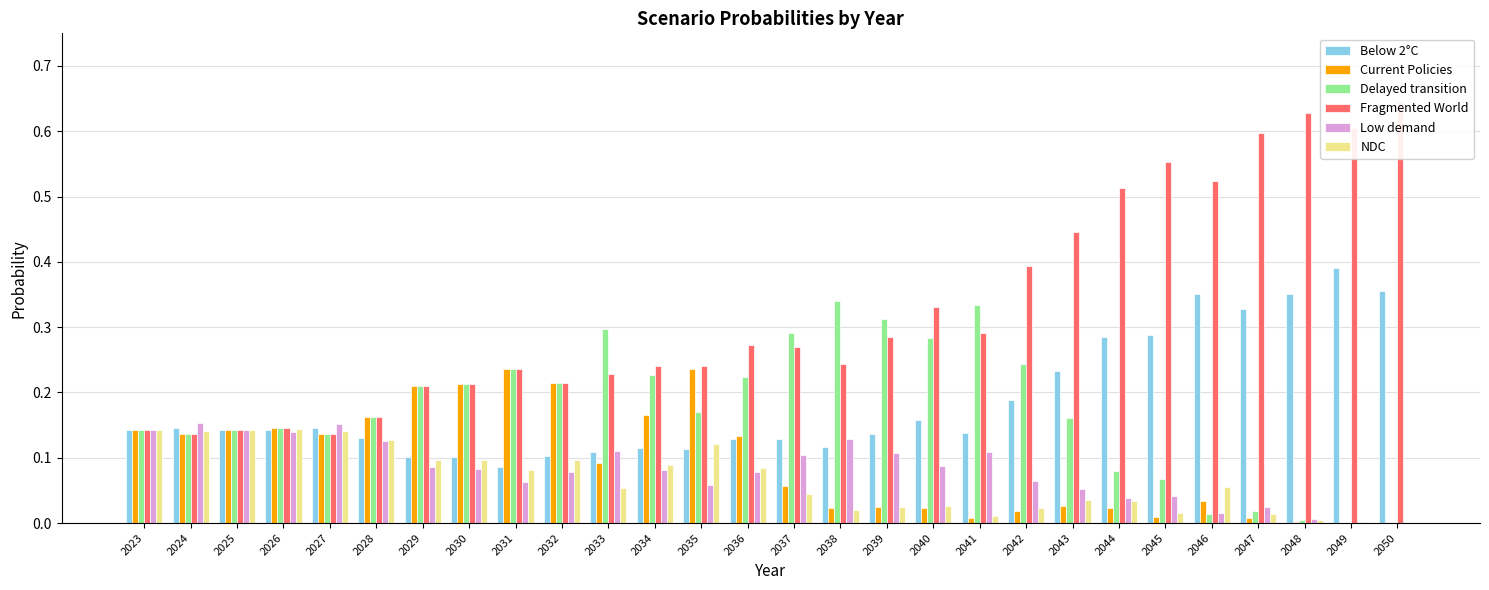

What is the spread (max minus min) of values at 2045?

0.5